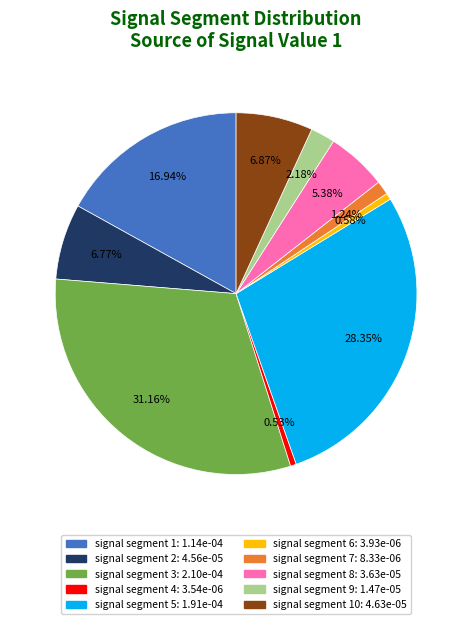

Is there any slice that represents more than half of the pie?

No